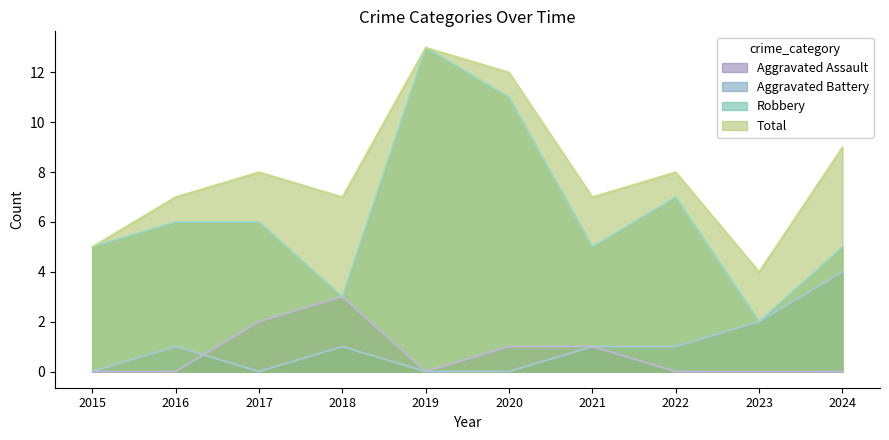

How many data points in Aggravated Assault are above 0?

4